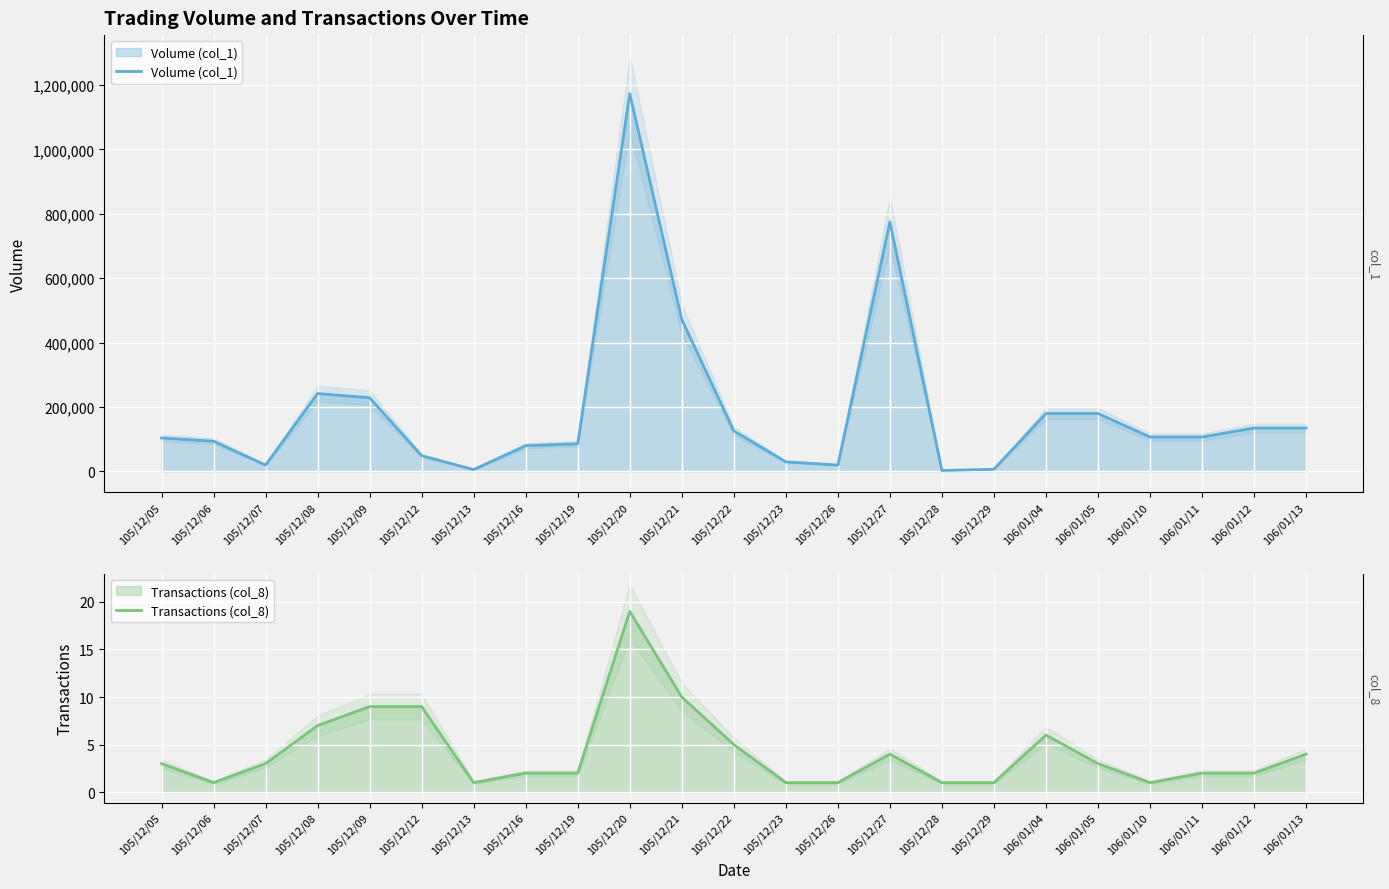

Reading left to right, transcribe all the data shown in this chart.

Volume (col_1): 105/12/05=104000	105/12/06=94000	105/12/07=20000	105/12/08=242000	105/12/09=229000	105/12/12=49000	105/12/13=6000	105/12/16=80000	105/12/19=86000	105/12/20=1173000	105/12/21=472000	105/12/22=126000	105/12/23=30000	105/12/26=20000	105/12/27=775000	105/12/28=3000	105/12/29=7000	106/01/04=180000	106/01/05=180000	106/01/10=107000	106/01/11=107000	106/01/12=135000	106/01/13=135000
Transactions (col_8): 105/12/05=3	105/12/06=1	105/12/07=3	105/12/08=7	105/12/09=9	105/12/12=9	105/12/13=1	105/12/16=2	105/12/19=2	105/12/20=19	105/12/21=10	105/12/22=5	105/12/23=1	105/12/26=1	105/12/27=4	105/12/28=1	105/12/29=1	106/01/04=6	106/01/05=3	106/01/10=1	106/01/11=2	106/01/12=2	106/01/13=4